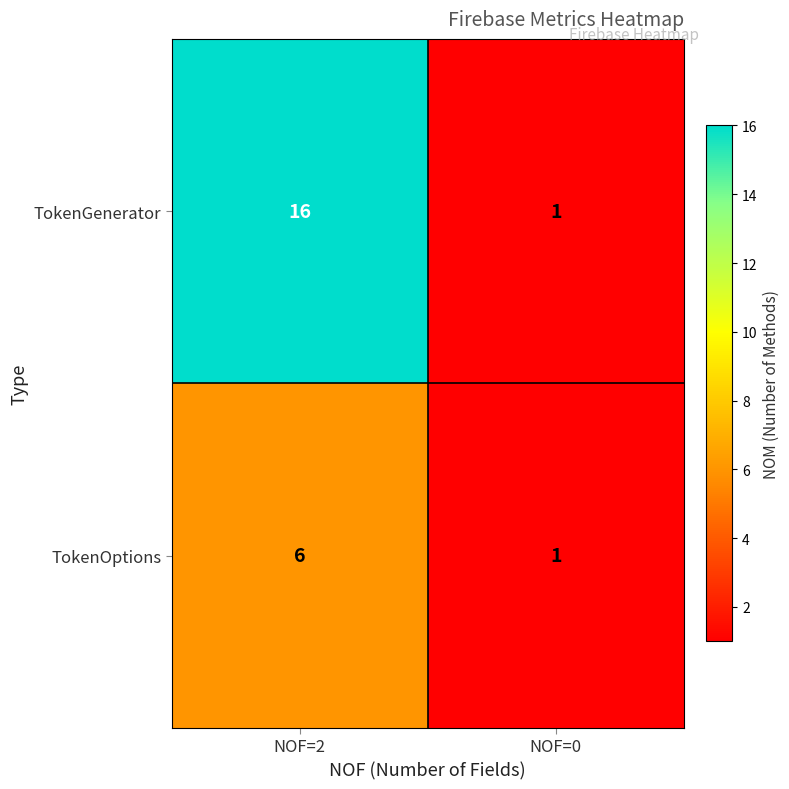

Reading left to right, transcribe all the data shown in this chart.

TokenGenerator: NOF=2=16	NOF=0=1
TokenOptions: NOF=2=6	NOF=0=1